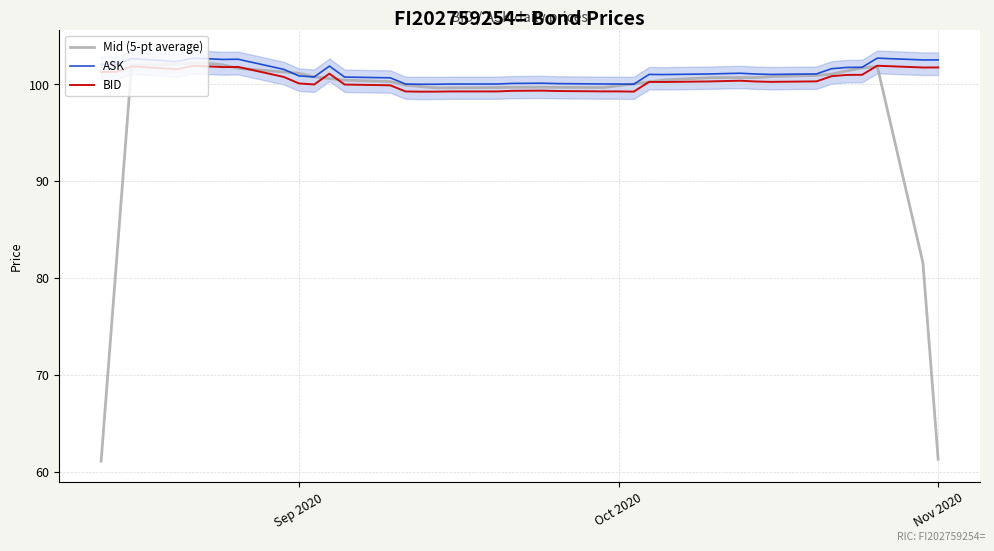

What is the smallest value displayed?

61.1